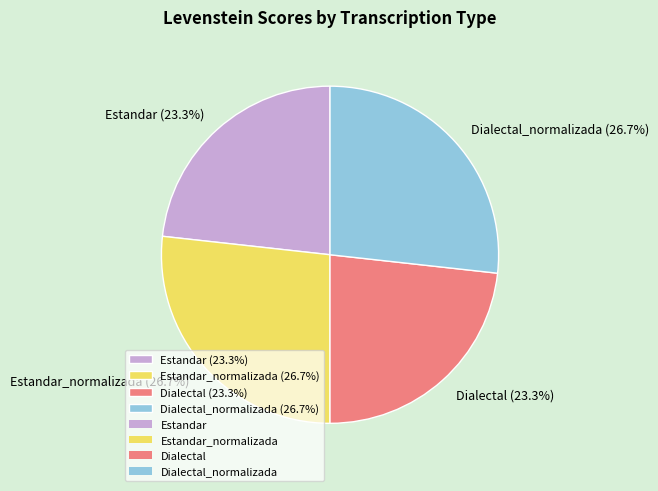

Does Dialectal (23.3%) represent more than half of the total?

No